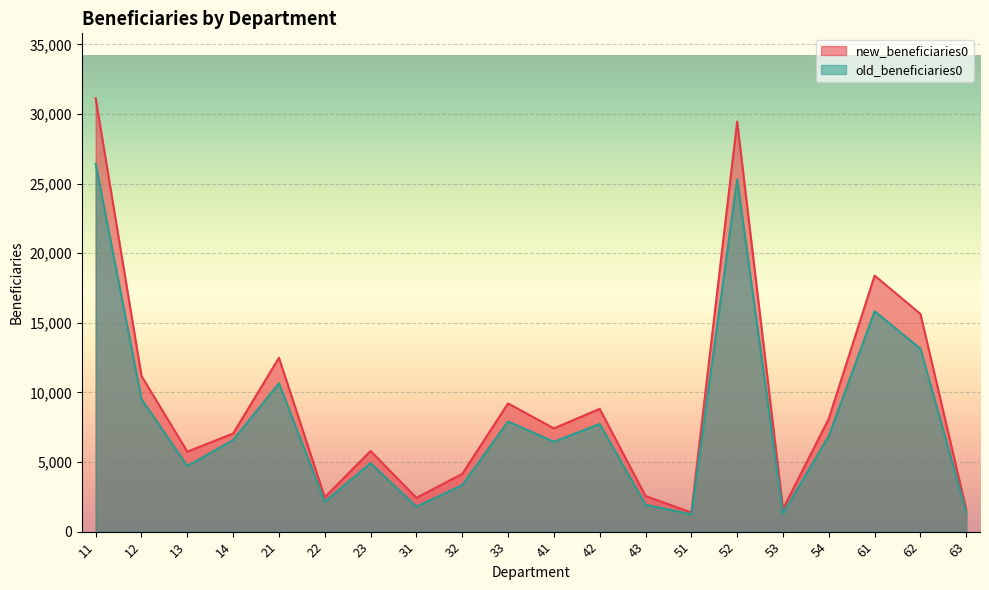

Does the chart display data point markers on the line(s)?

No